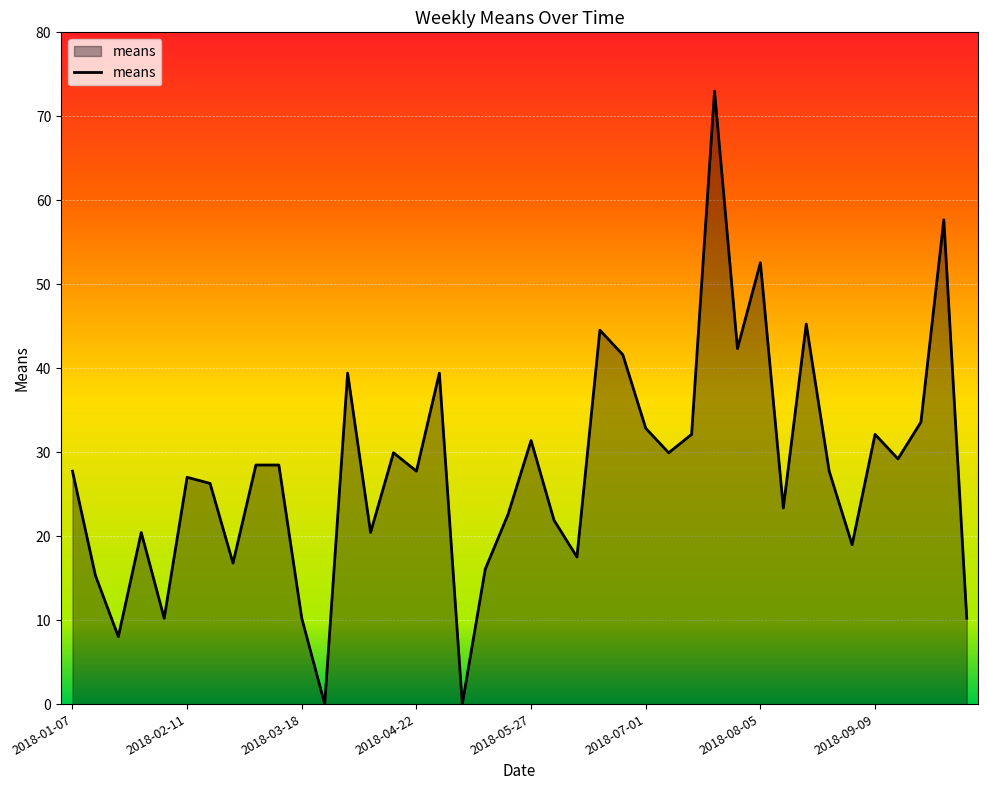

What is the greatest value displayed?

73.0